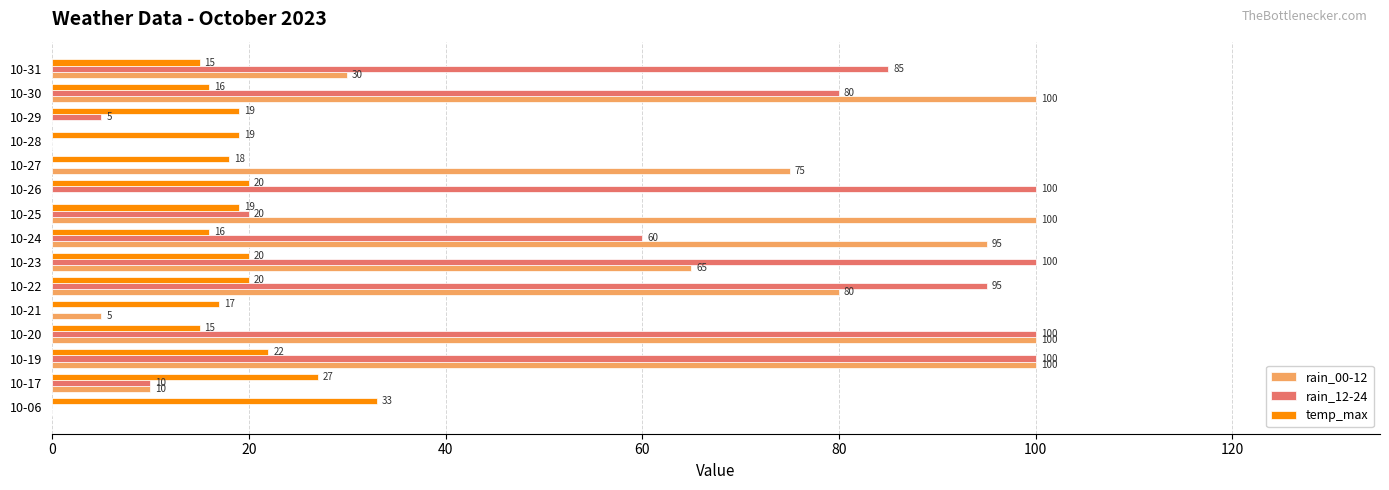

Which series has the largest total across all categories?

rain_00-12